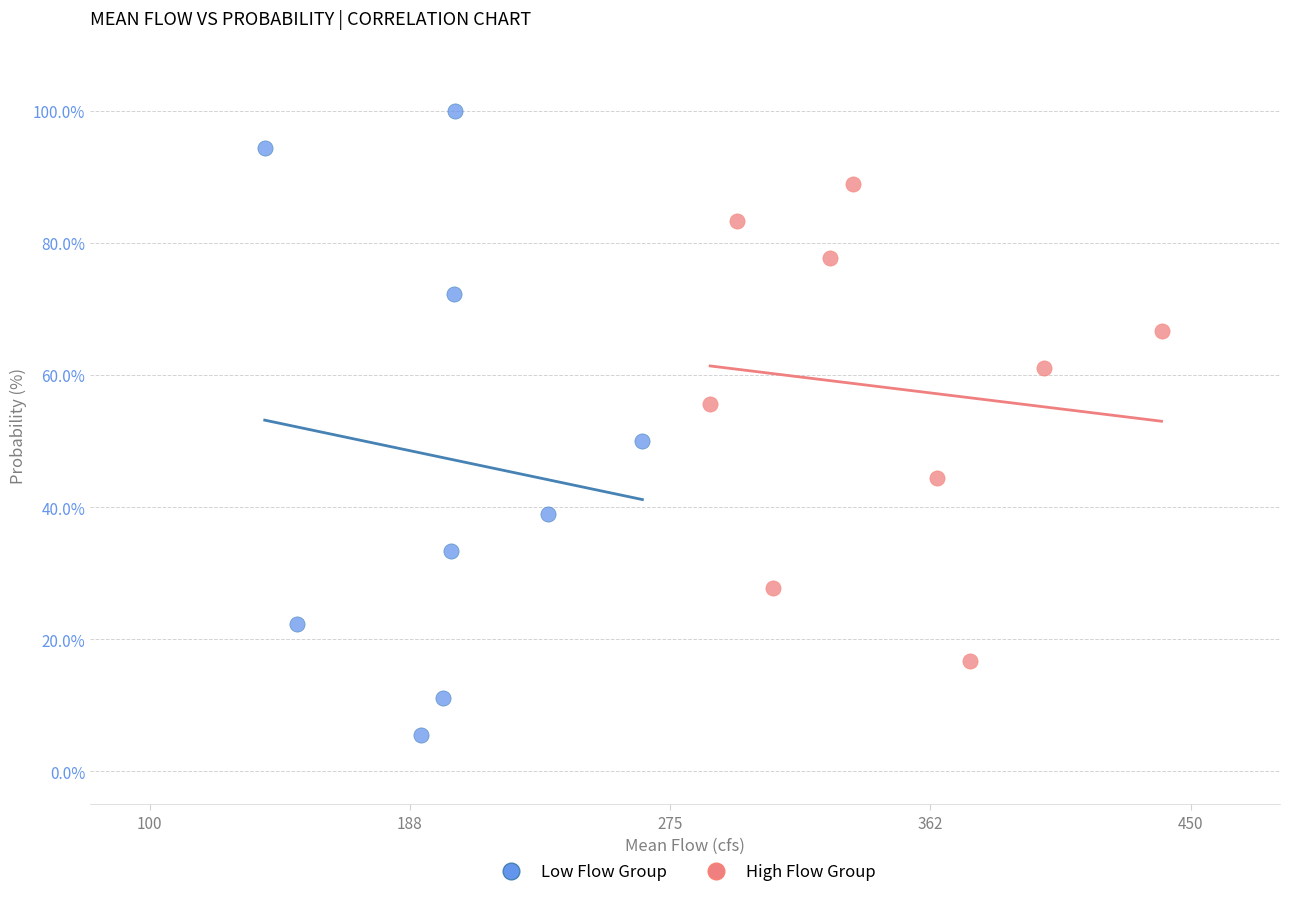

Which series has the largest Y range (max minus min)?

Low Flow Group